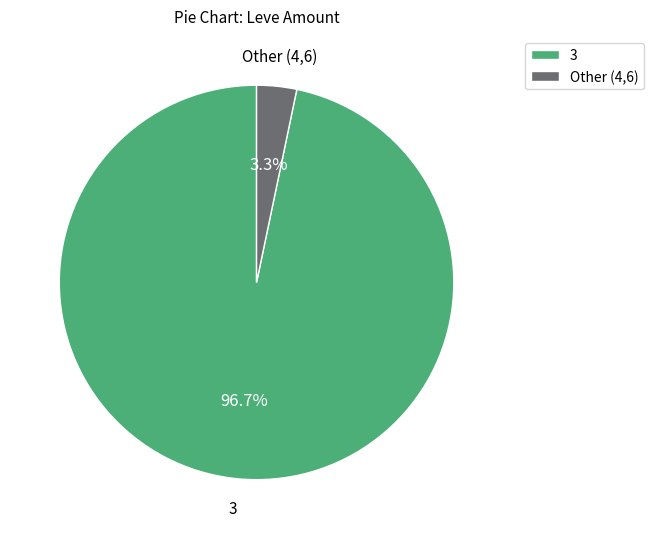

Is Other (4,6) the majority of the pie?

No